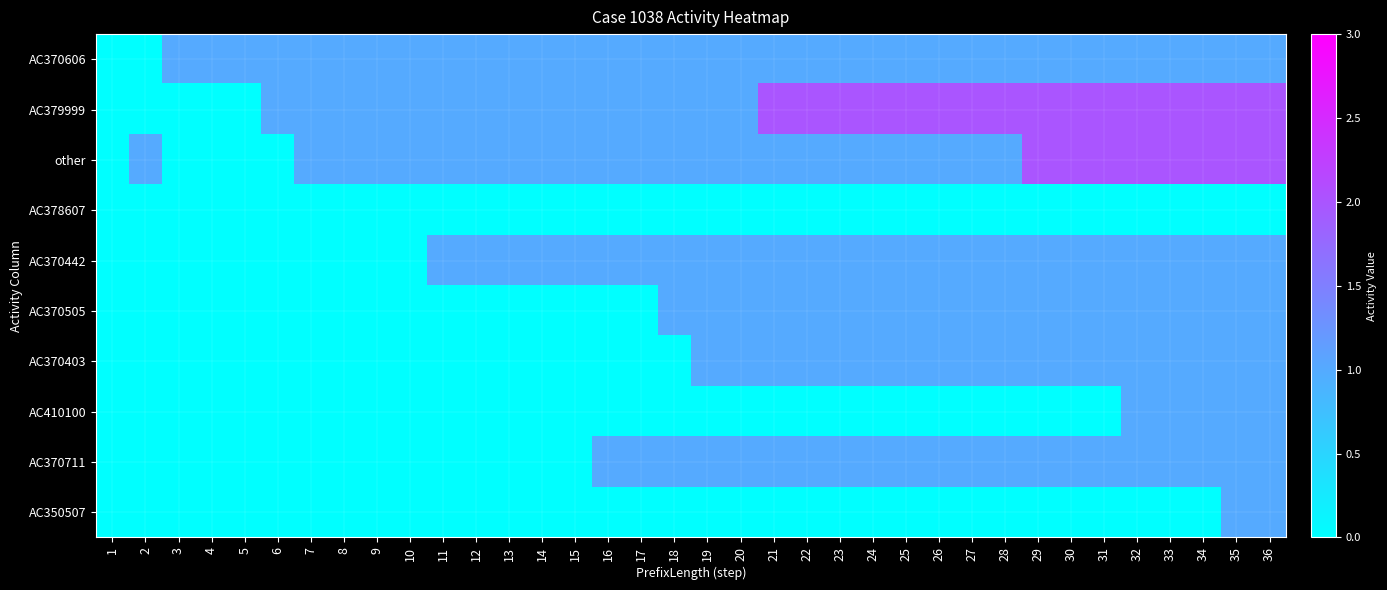

Count the number of data series in this chart.

10